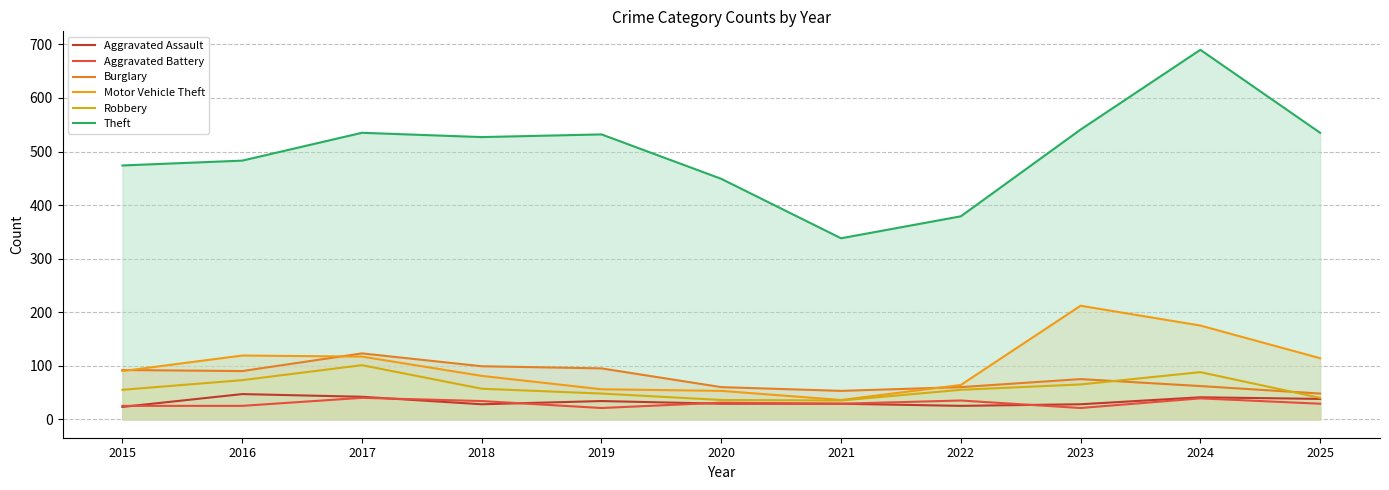

What is the smallest value displayed?

21